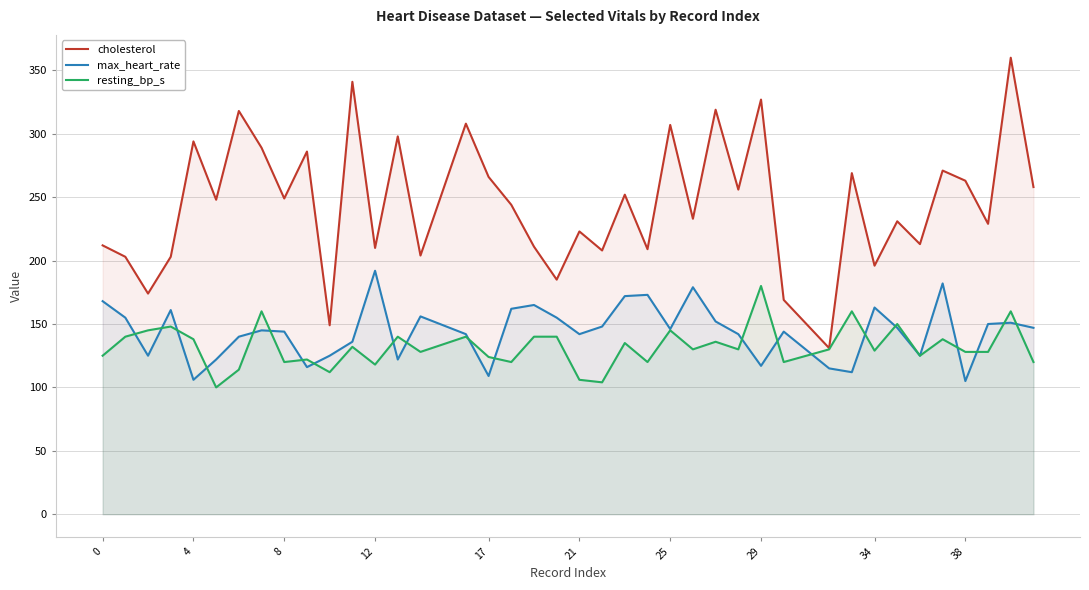

What is the average value of the cholesterol series?

245